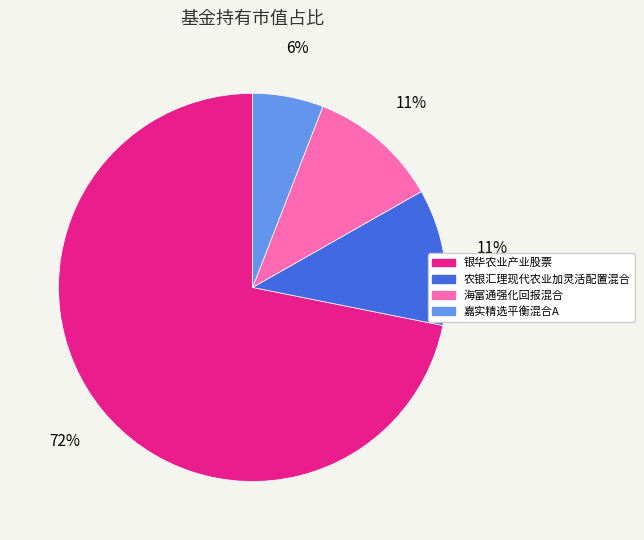

Is it true that 海富通强化回报混合 is 11% of the pie?

True